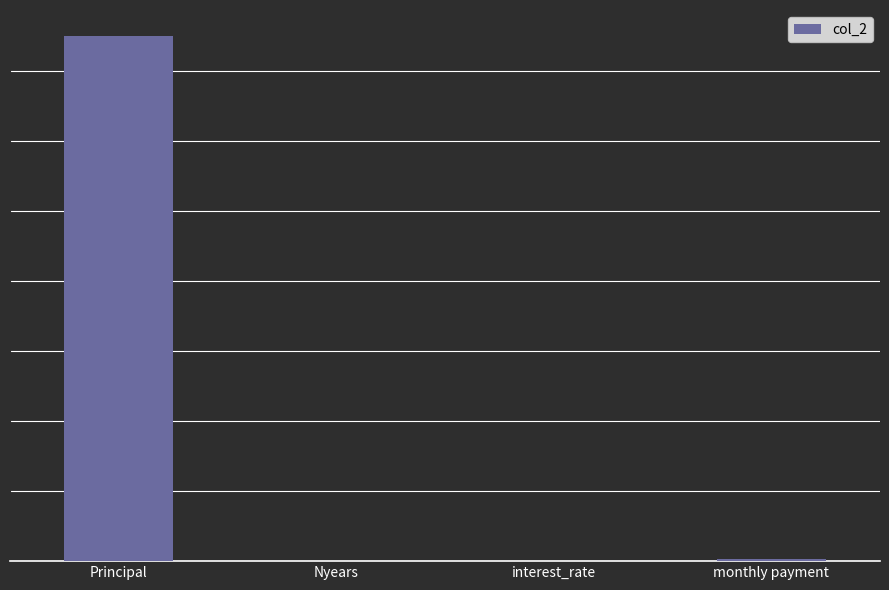

List the labels in order of value, smallest first.

interest_rate, Nyears, monthly payment, Principal